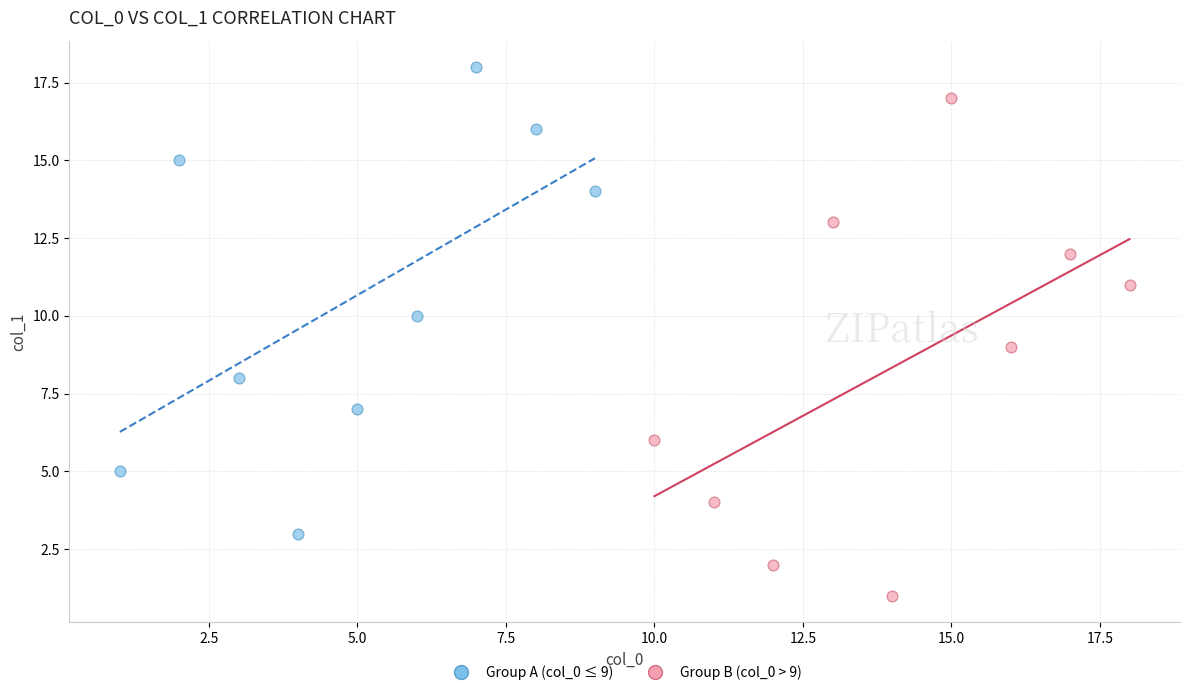

Which series contains the highest Y value?

Group A (col_0 ≤ 9)